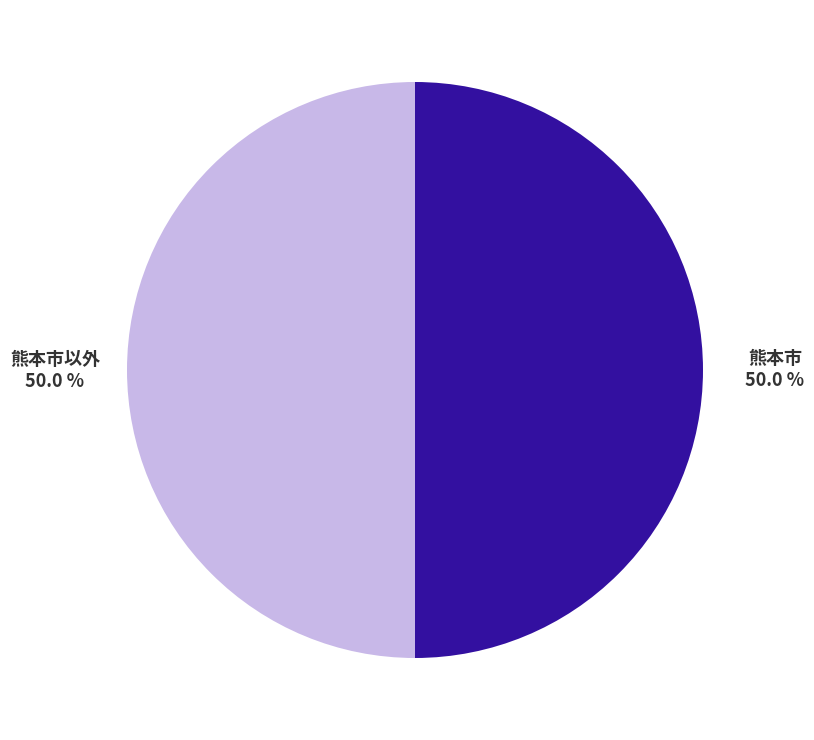

What percentage do 熊本市 and 熊本市以外 together represent?

100.0%